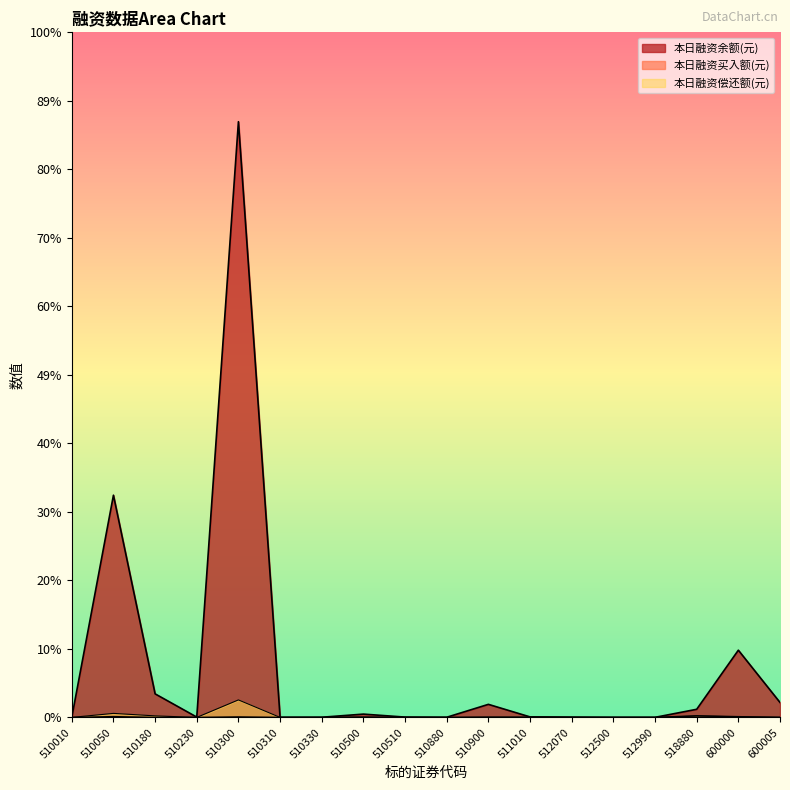

In 本日融资买入额(元), how many points are higher than both neighbors (excluding endpoints)?

5